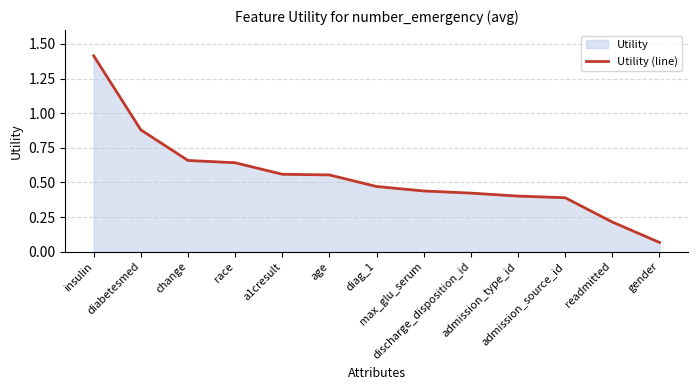

Reading left to right, list all the values displayed in this chart.

insulin=1.4	diabetesmed=0.9	change=0.7	race=0.6	a1cresult=0.6	age=0.6	diag_1=0.5	max_glu_serum=0.4	discharge_disposition_id=0.4	admission_type_id=0.4	admission_source_id=0.4	readmitted=0.2	gender=0.1